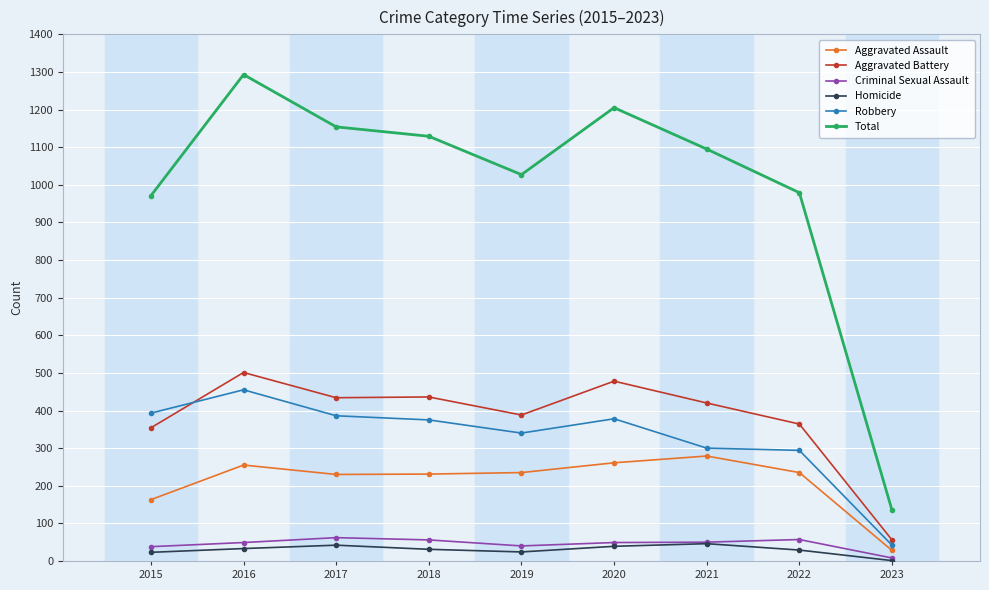

What is the difference between the highest and lowest values at 2023?

134